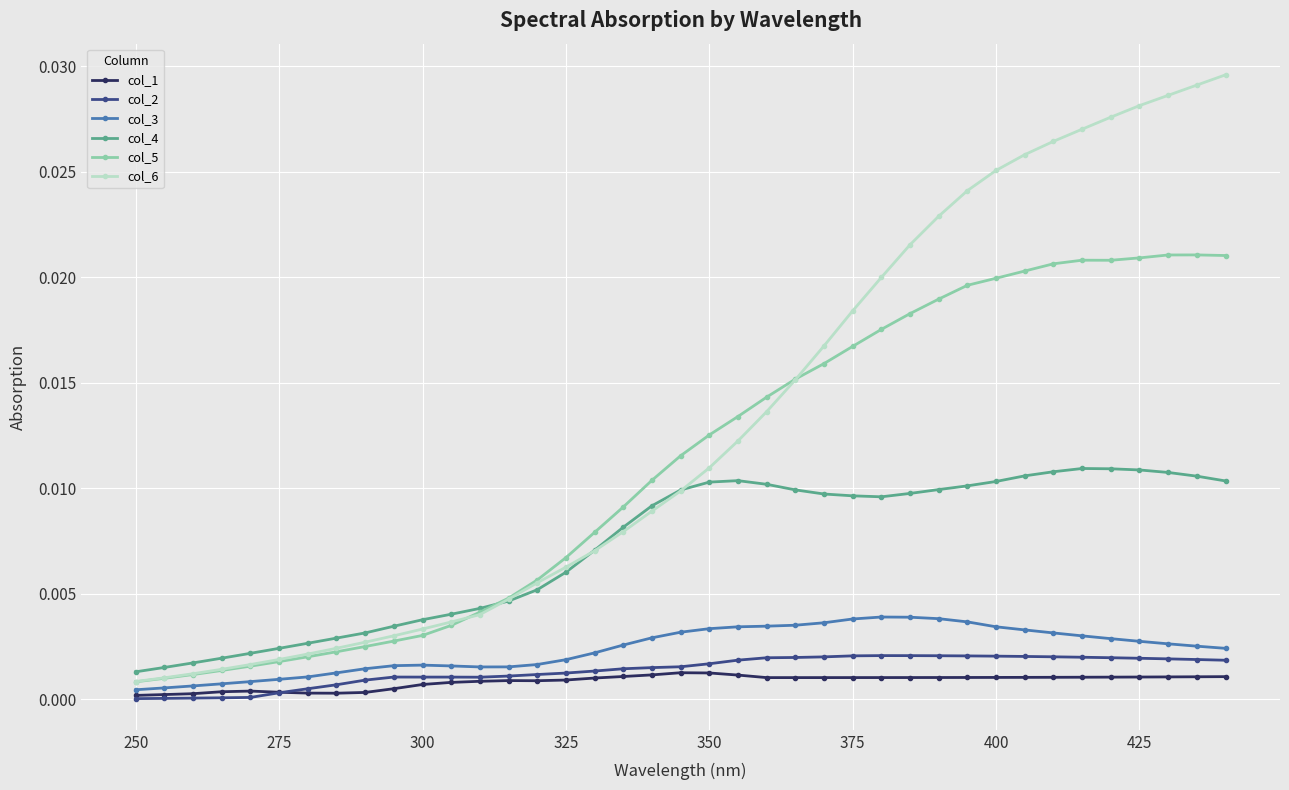

Which series has the largest total across all categories?

col_6